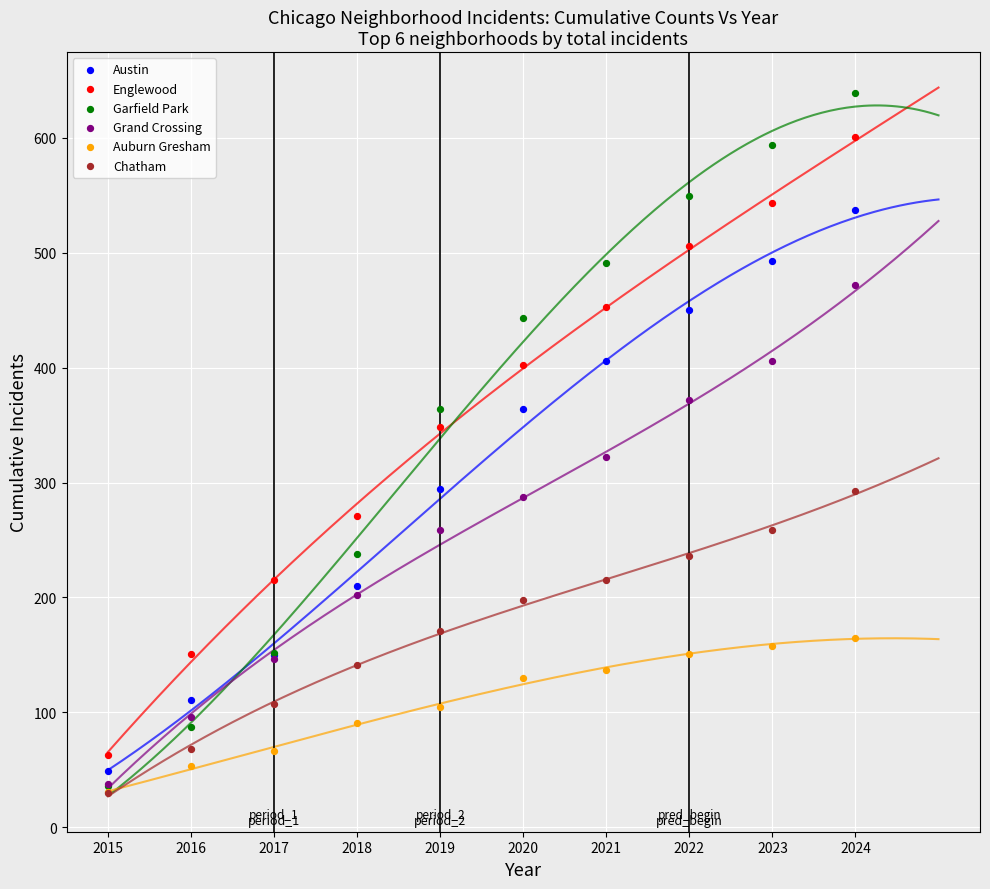

Which series contains the highest Y value?

Garfield Park